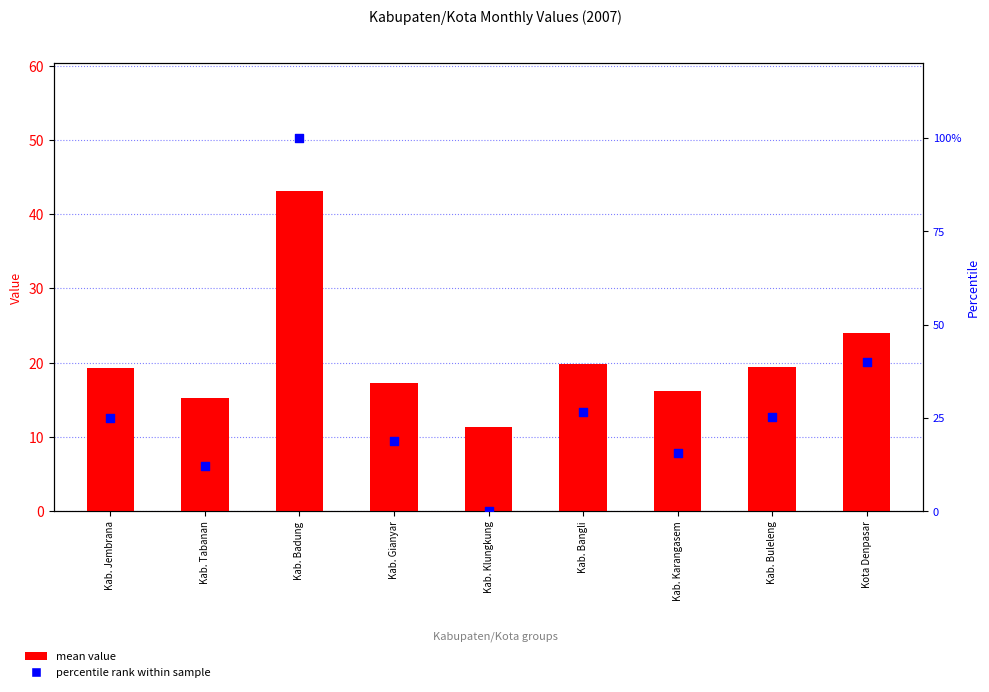

What are all the series names shown in the legend?

mean value, percentile rank